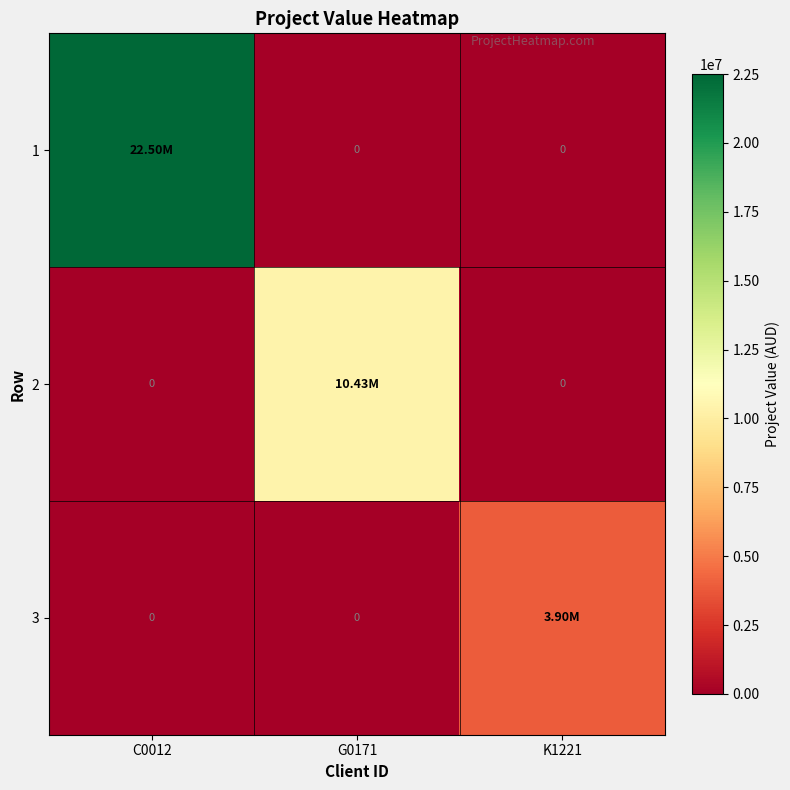

How many values in the 3 series exceed 0?

1